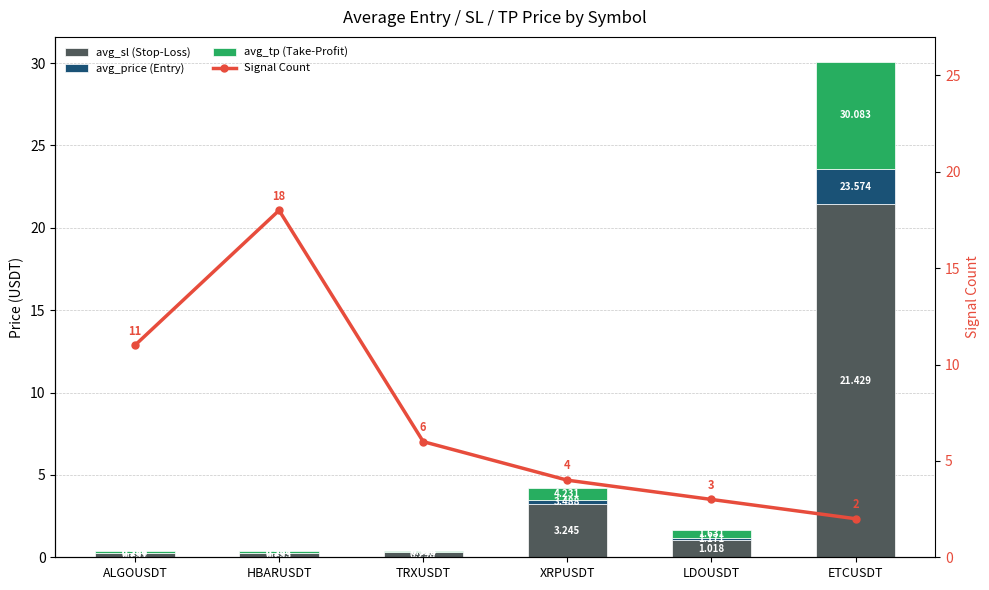

What is the difference between the second highest and minimum values in the avg_tp (Take-Profit) series?

0.7